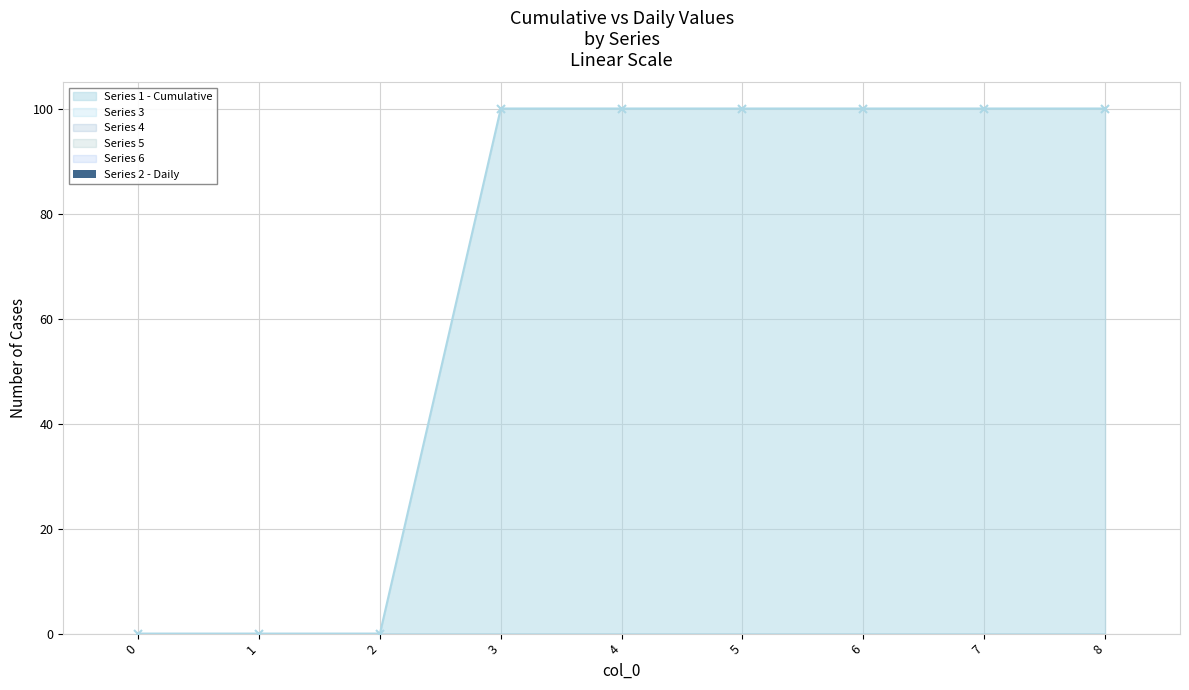

What are all the series names shown in the legend?

1, 2, 3, 4, 5, 6